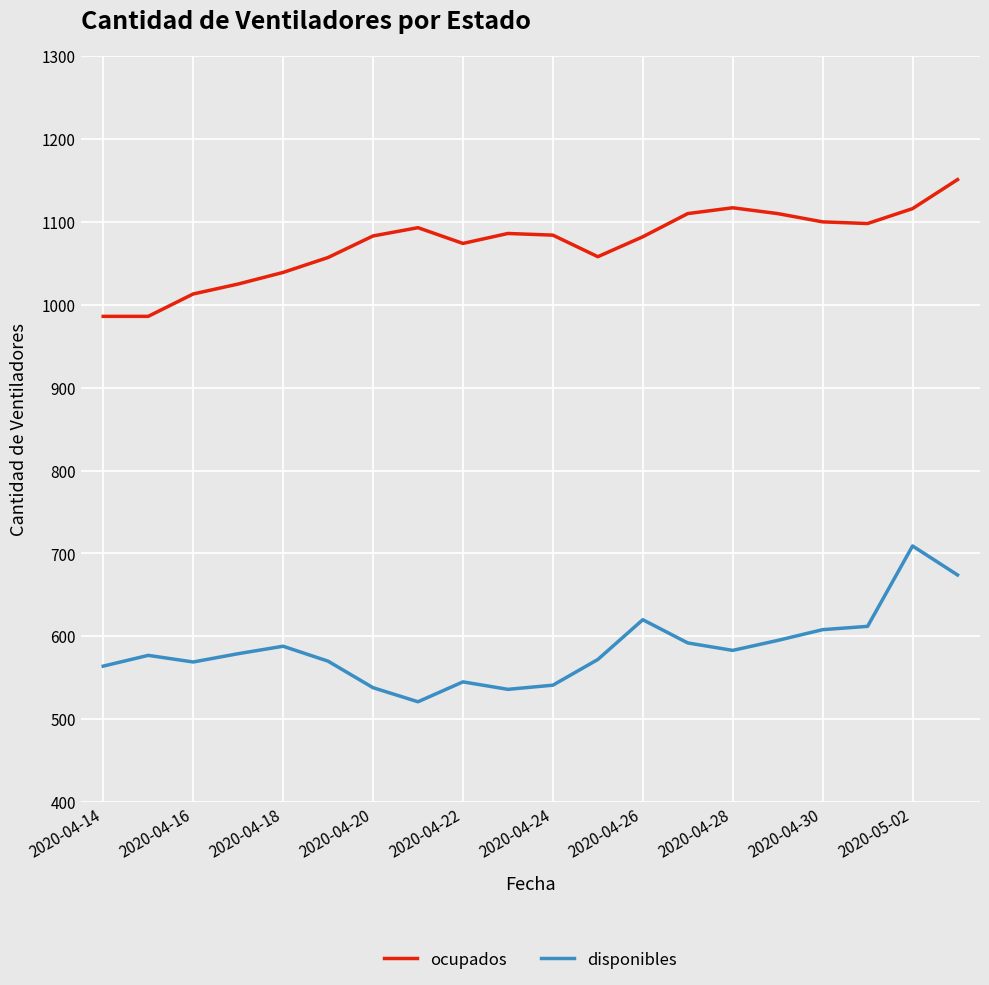

What is the difference between the maximum and minimum values in the disponibles series?

188